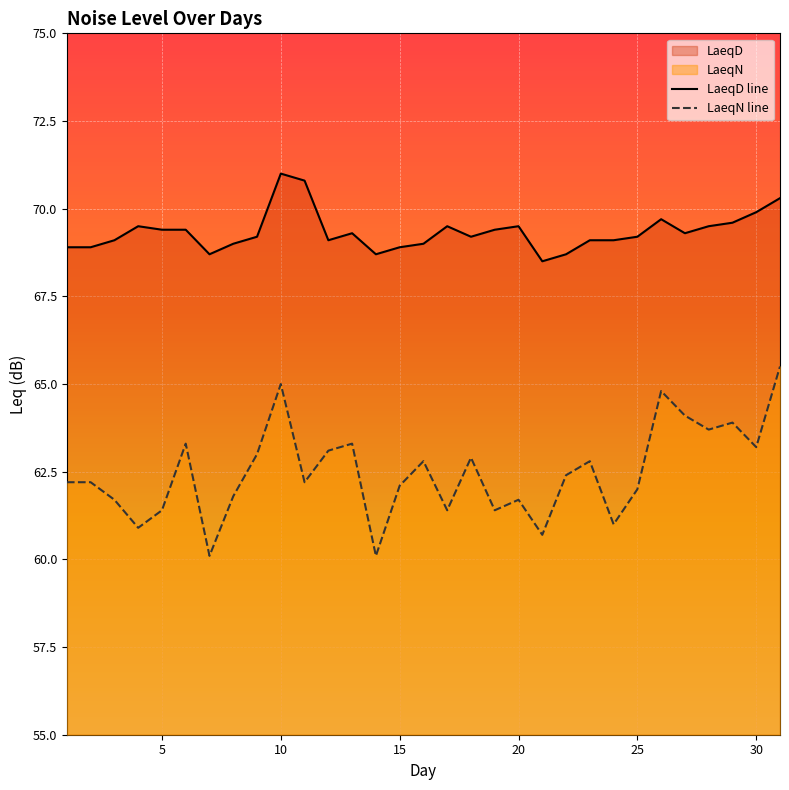

At which label is LaeqD closest to 69?

8